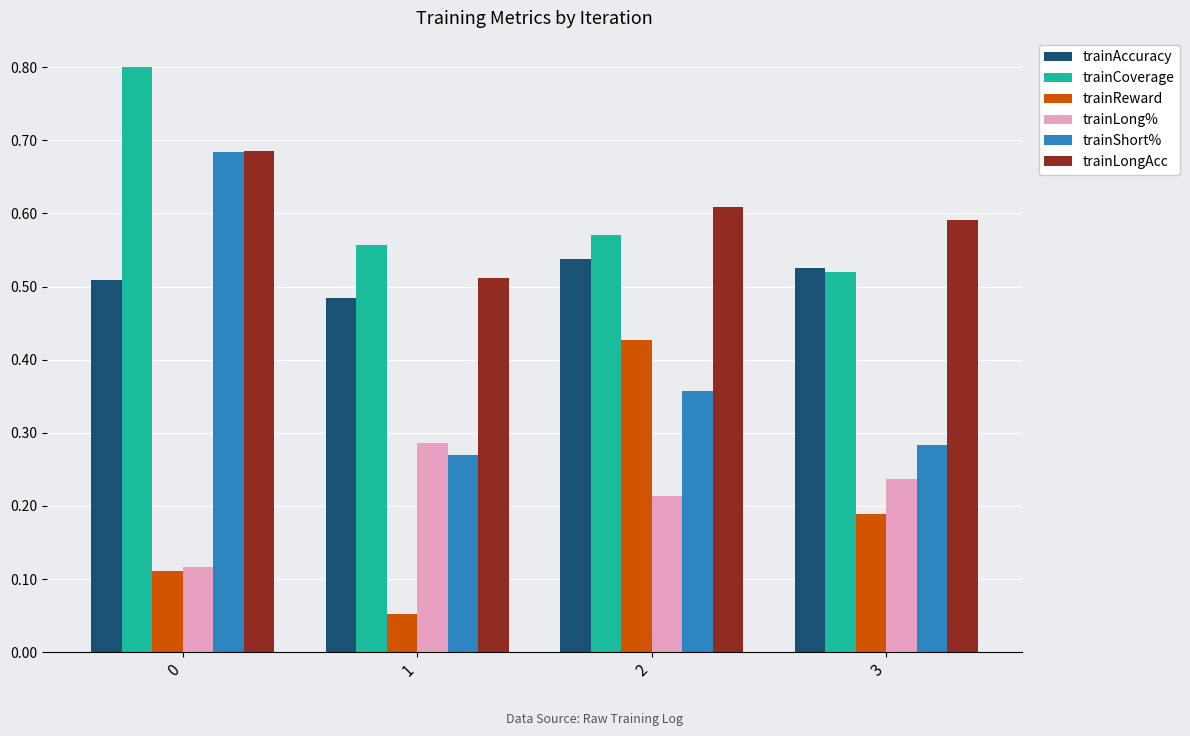

Does the chart contain stacked bars?

No